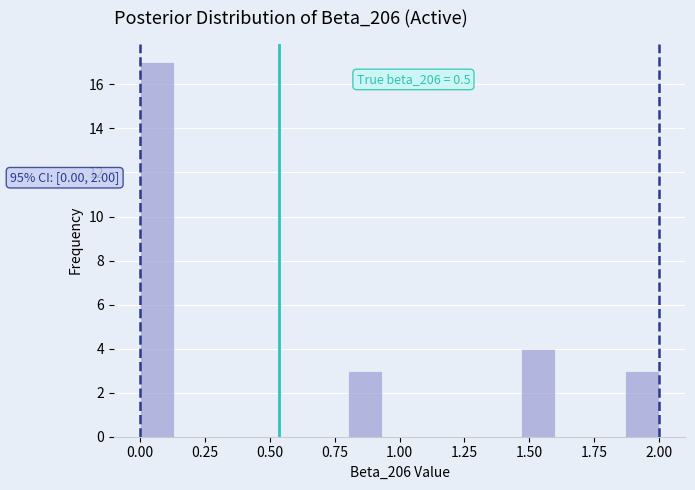

Around what value on the x-axis is the tallest bar? Give the approximate position of its centre, as read against the axis.

0.05